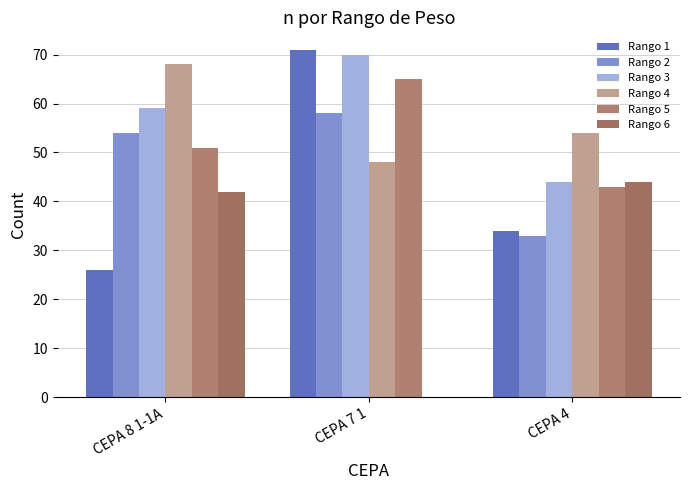

Reading left to right, extract all data points from this chart.

Rango 1: 26	71	34
Rango 2: 54	58	33
Rango 3: 59	70	44
Rango 4: 68	48	54
Rango 5: 51	65	43
Rango 6: 42	0	44